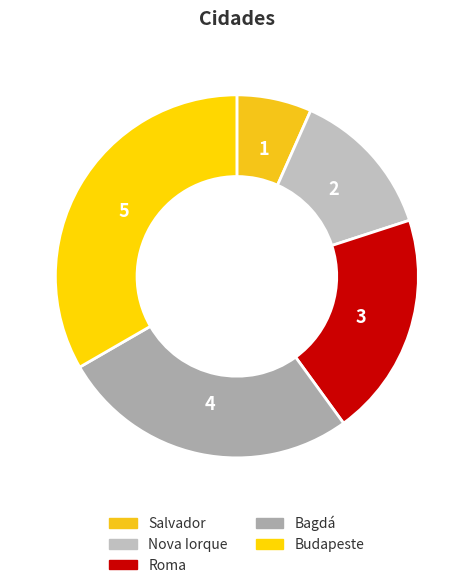

Does any single category account for the majority?

No